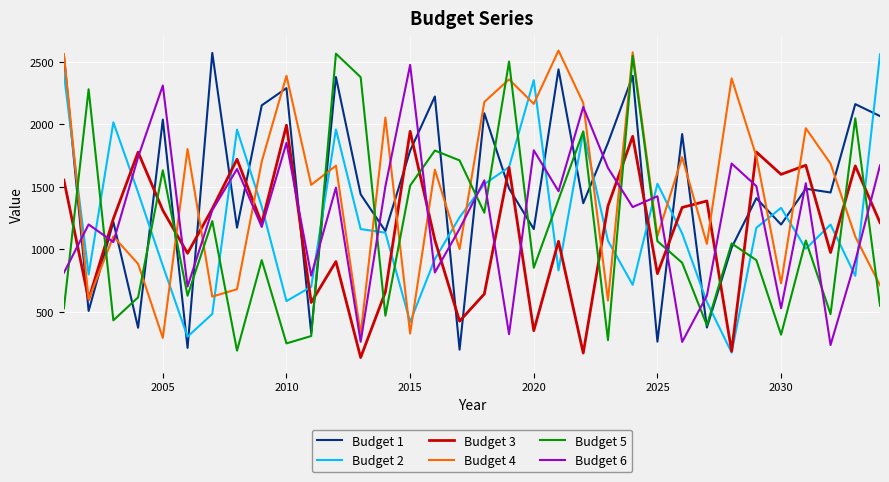

How many times do Budget 4 and Budget 2 cross each other?

19